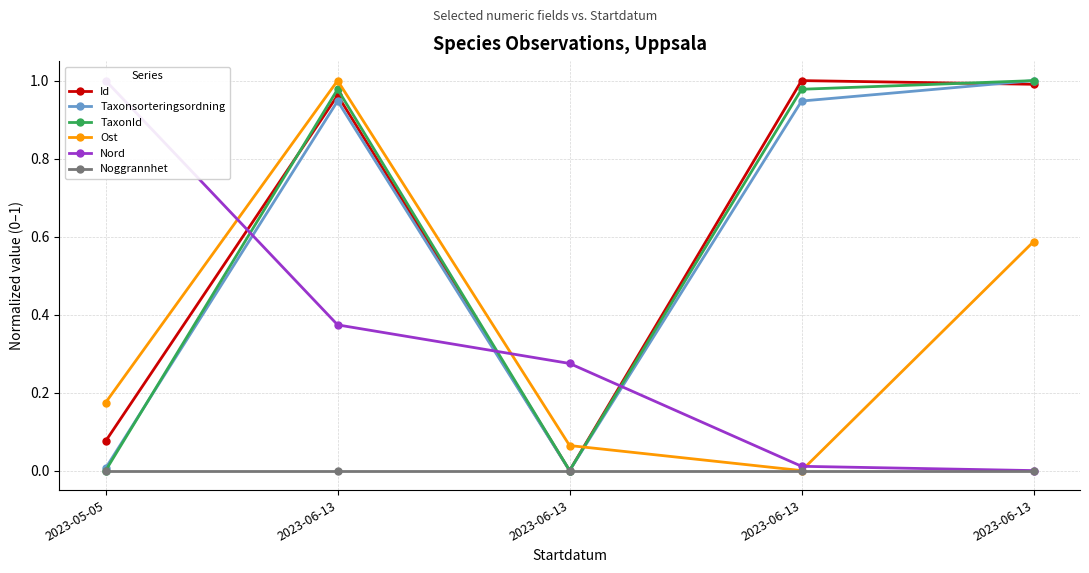

What is the label of the 3rd point from the right?

2023-06-13